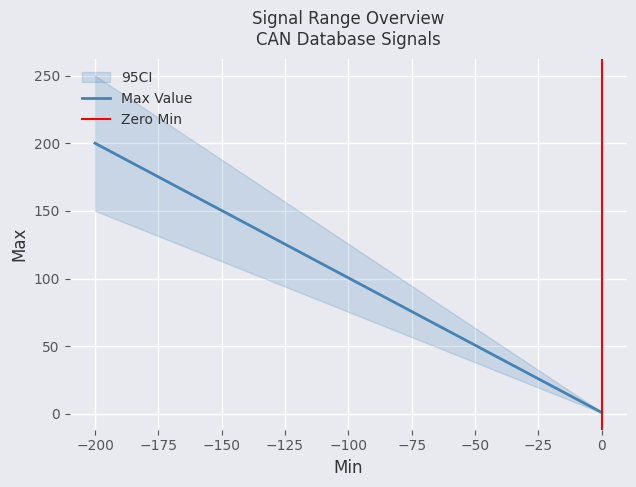

The value at -200 is 333. True or false?

False